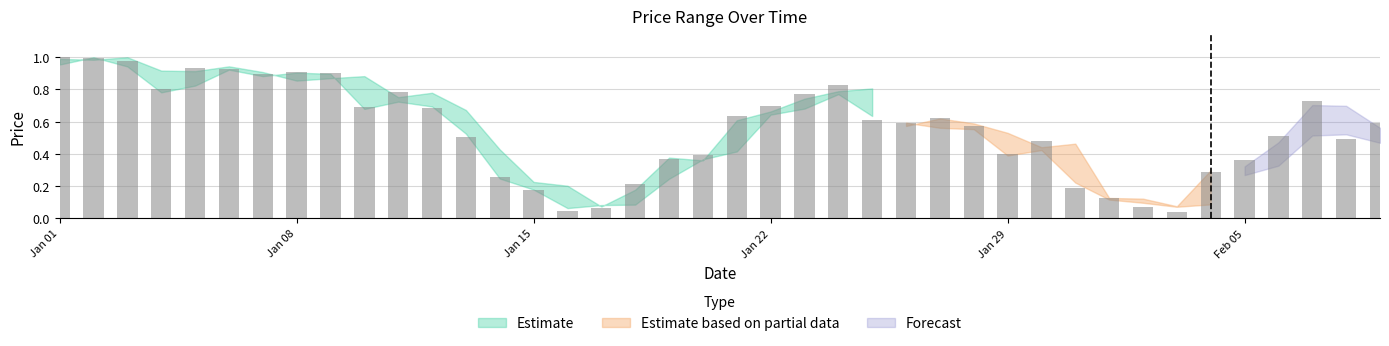

Is it true that Low equals 0.0 at 2023-02-02?

False